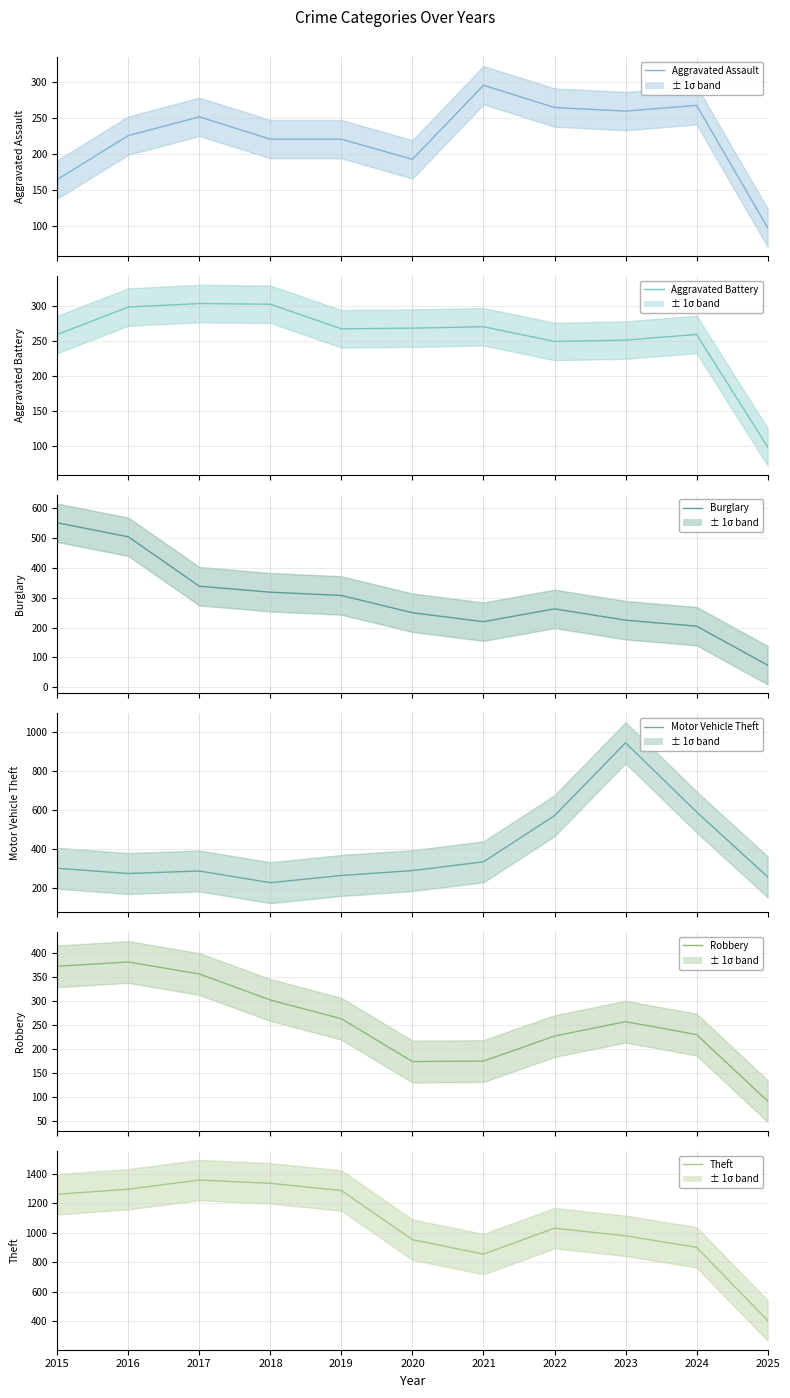

What is the difference between the highest and lowest values at 2025?

331